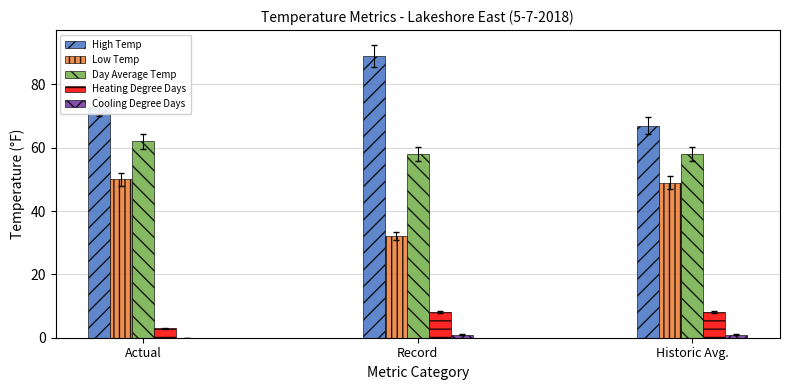

Between Record and Historic Avg., which series saw the biggest shift?

High Temp